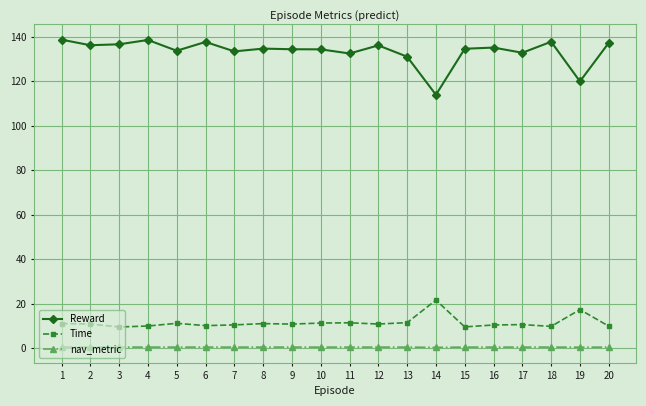

Is the value of Reward at 5 greater than the value of nav_metric at 18?

Yes